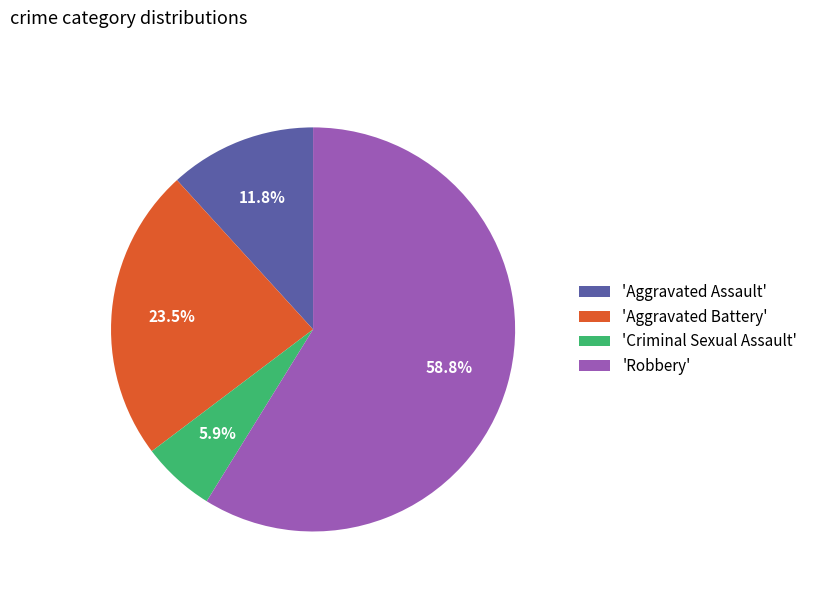

How many segments does this pie chart have?

4